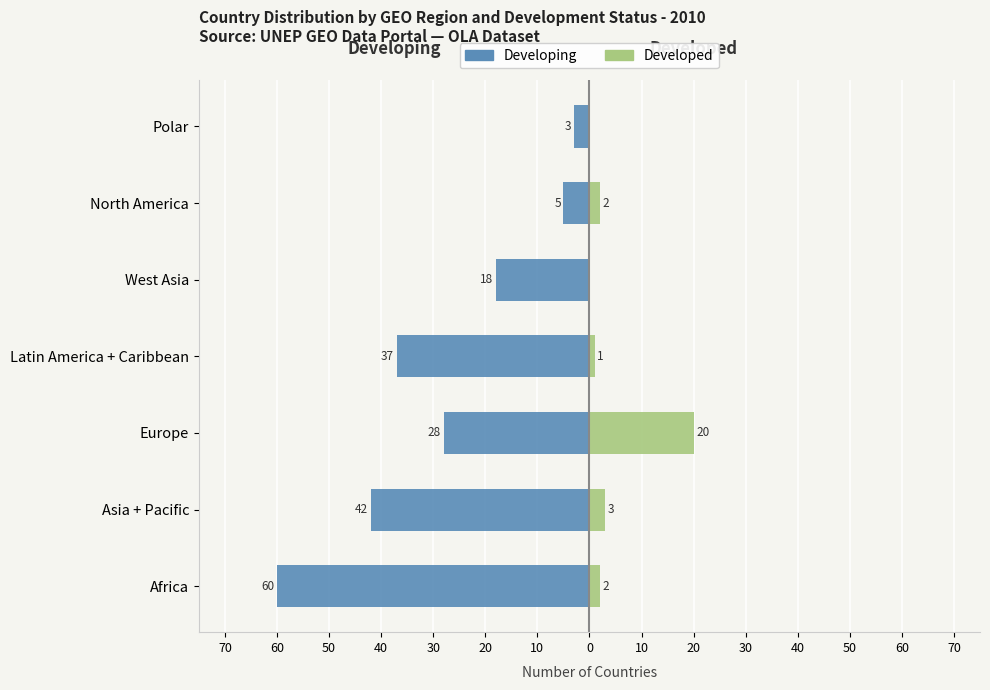

Rank the series at West Asia from highest to lowest value.

Developed, Developing